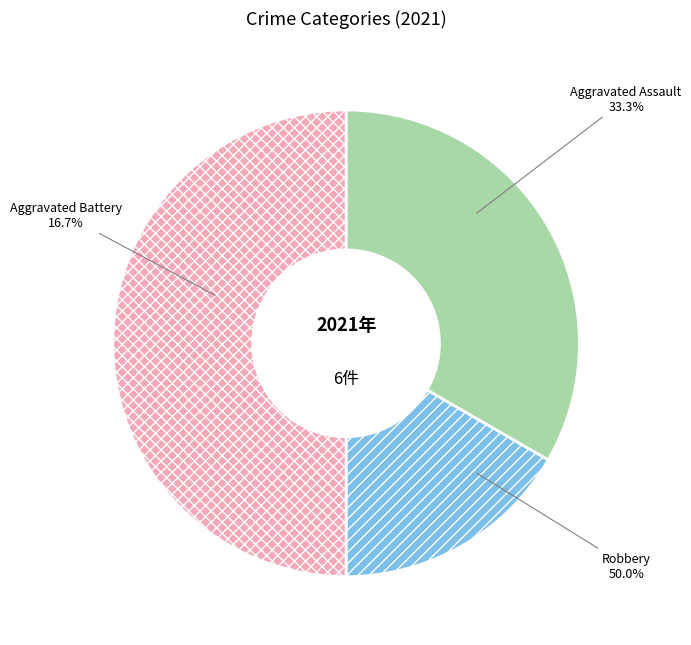

True or false: Aggravated Battery accounts for 11% of the total.

False